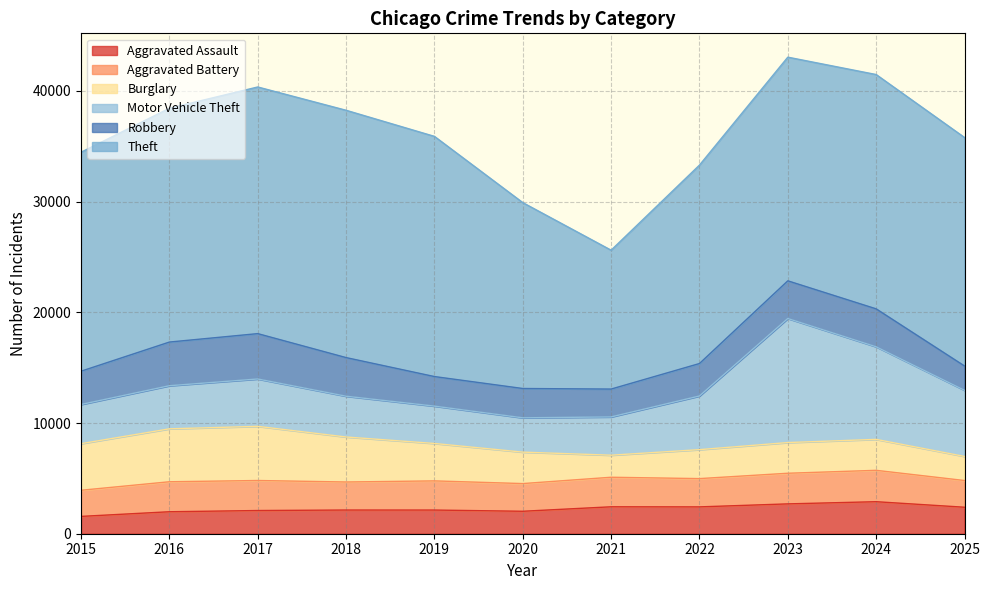

What is the spread (max minus min) of values at 2025?

18462